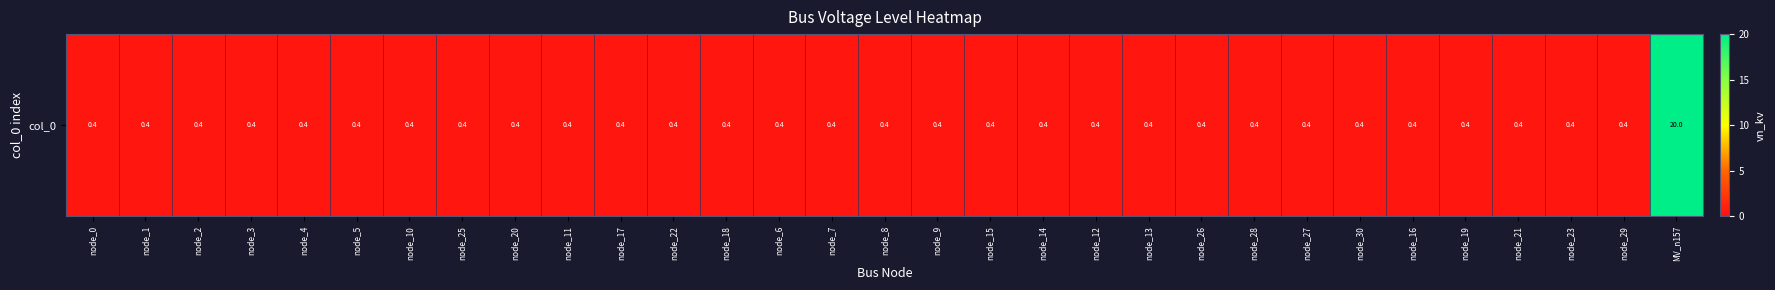

What is the sum of the values at node_22 and node_16?

0.8